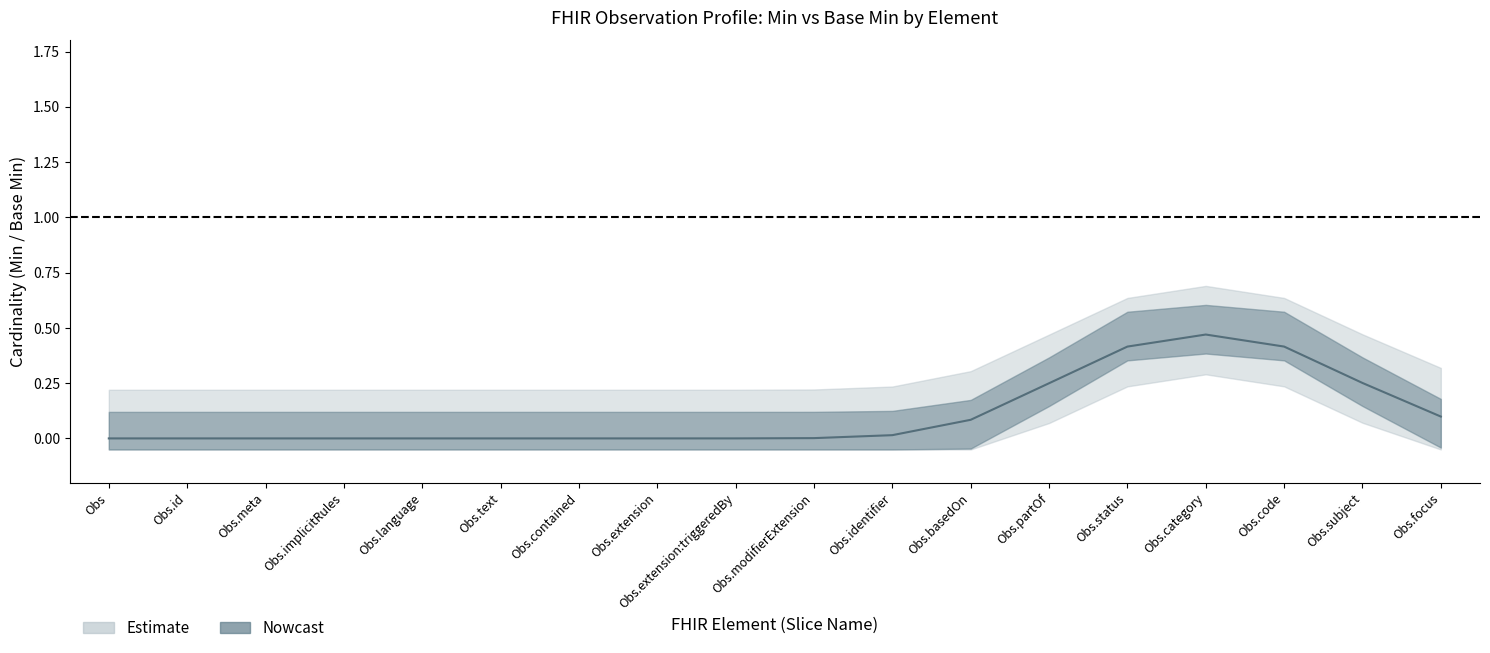

How many Min_center values are between 0 and 1?

18